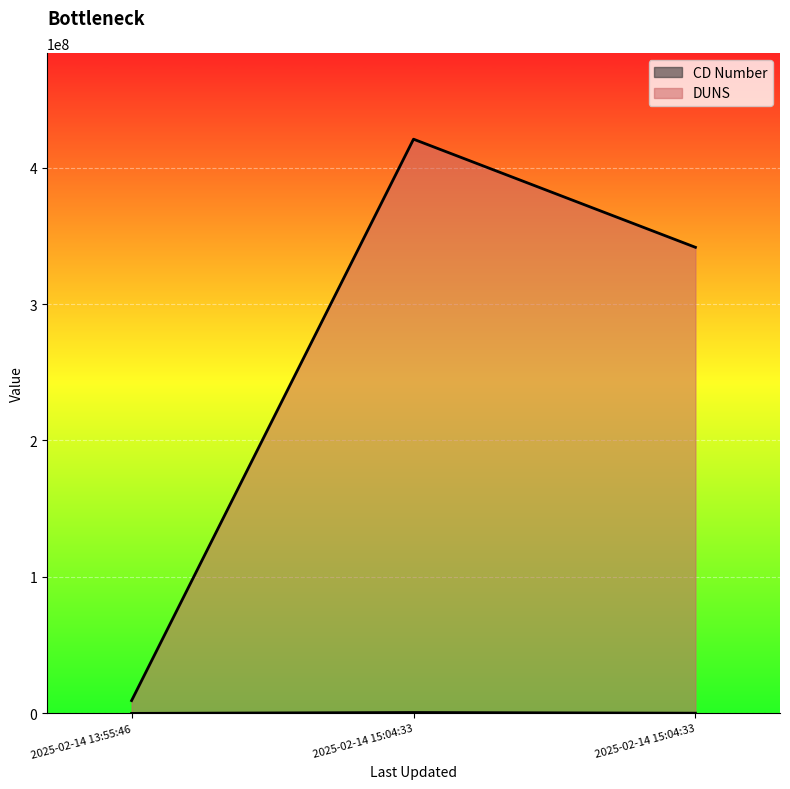

List the series in order of their peak value, lowest first.

CD Number, DUNS